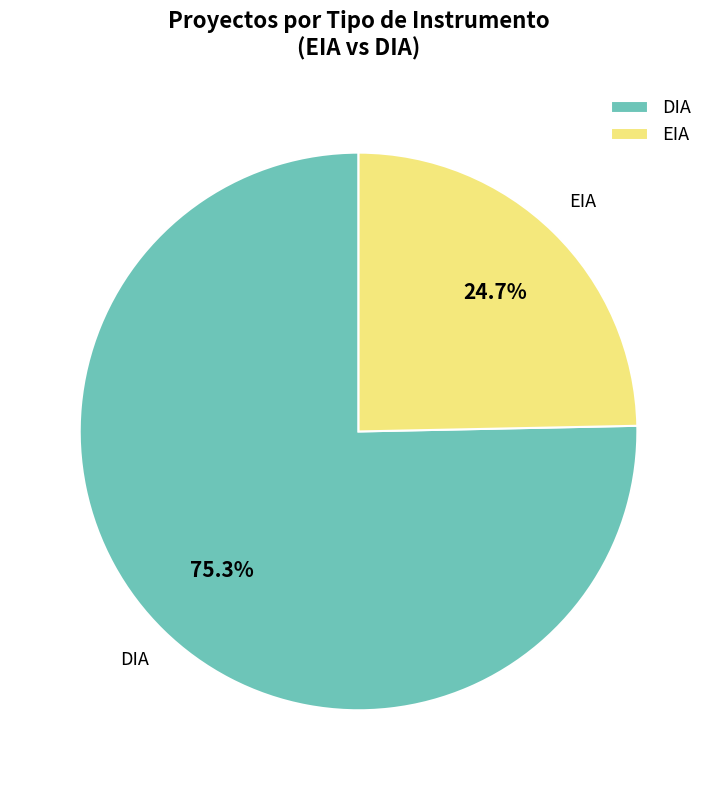

Which category has the biggest portion of the pie?

DIA